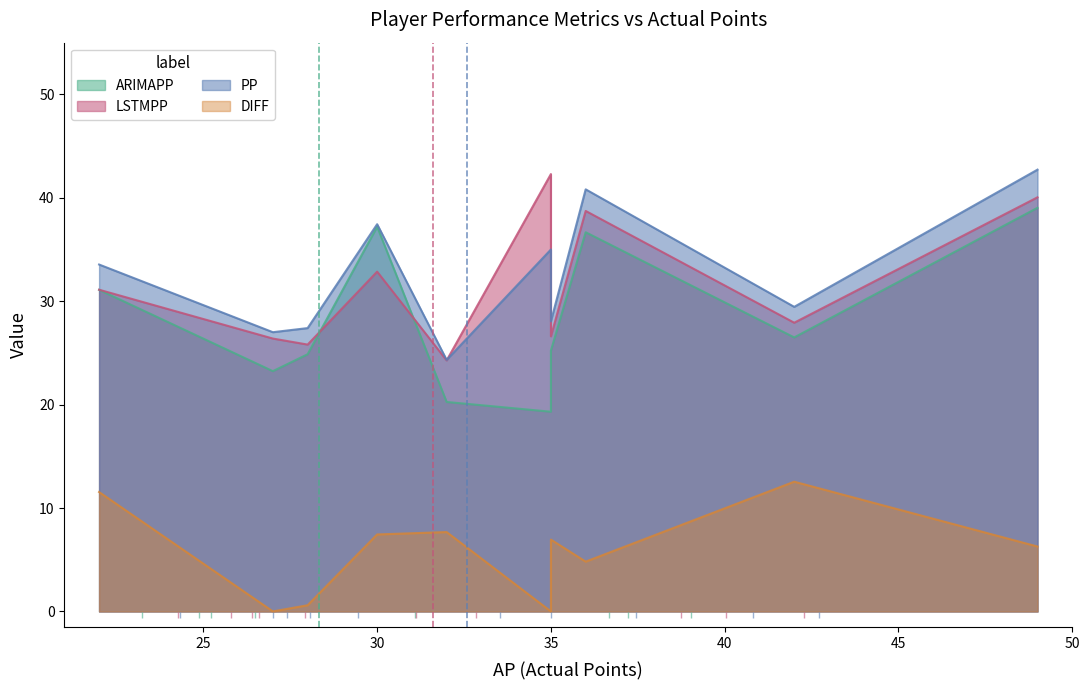

Which series has the largest range (max minus min)?

ARIMAPP